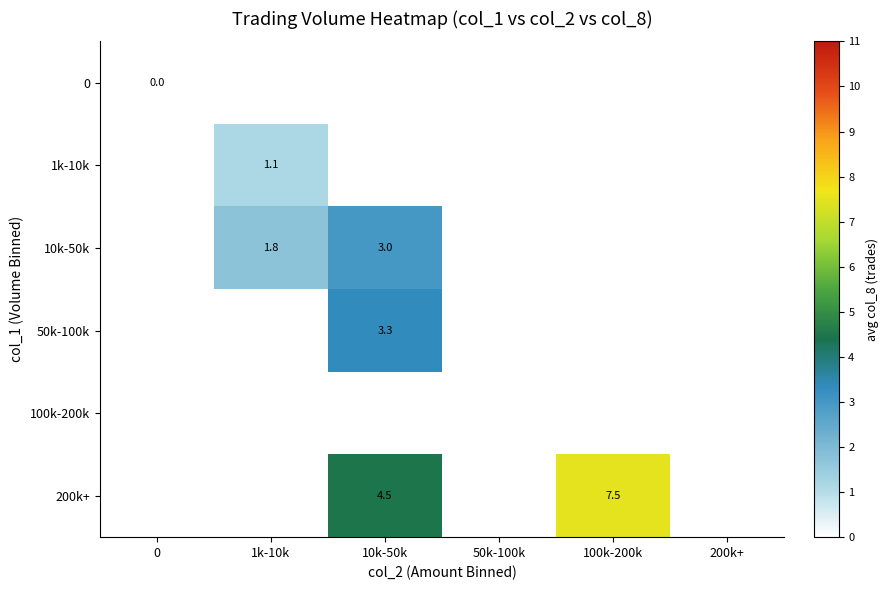

How many data points does each series have?

6